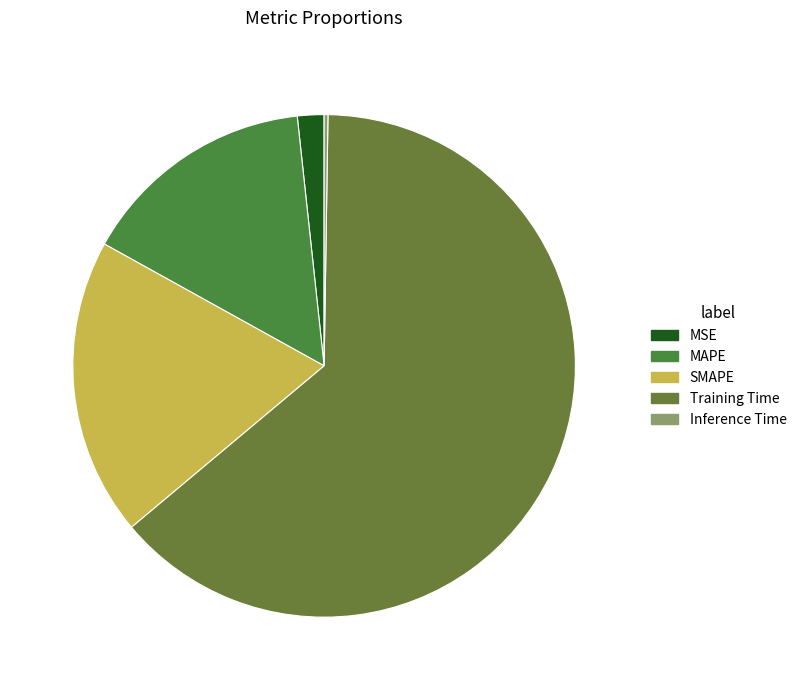

What is the smallest slice in the pie chart?

Inference Time